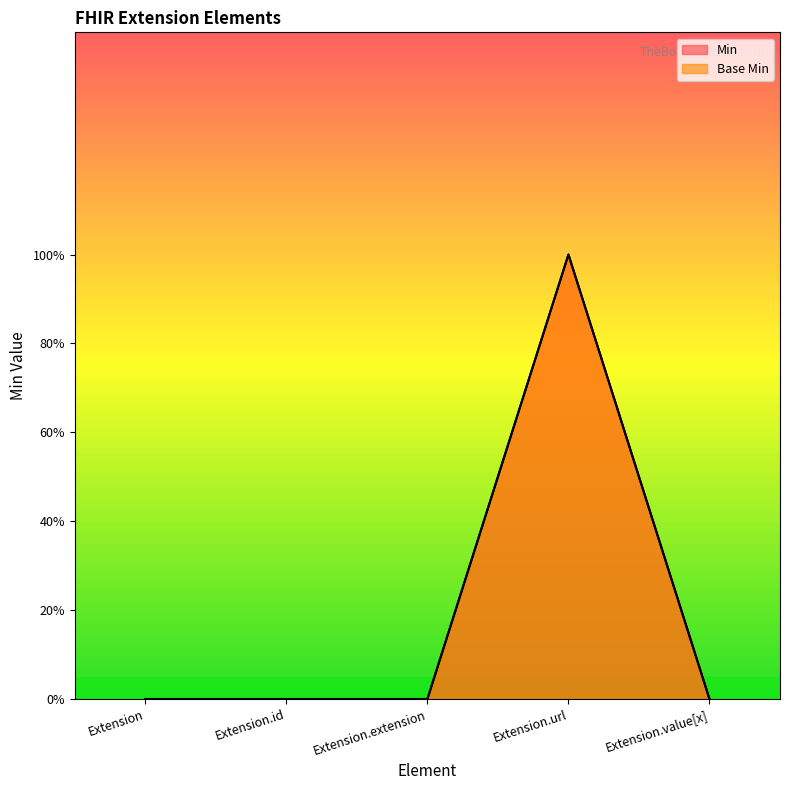

Is it true that Min equals 2 at Extension.url?

False